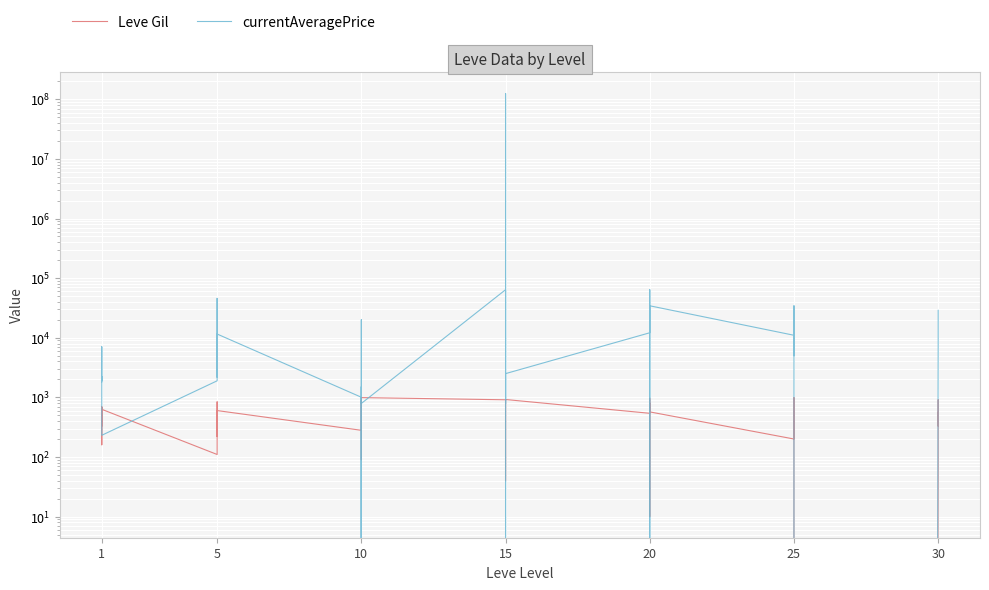

Reading left to right, transcribe all the data shown in this chart.

Leve Gil: 330	690	630	160	690	630	110	840	790	220	490	600	280	880	780	430	90	990	910	40	170	790	910	920	540	800	10	120	960	570	200	390	660	990	390	0	70	910	330	560
currentAveragePrice: 1820	3763	7058	1893	2219	231	1894	45743	3251	2882	2180	11533	1004	0	1508	0	20000	790	63879	0	125001930	20952	790	2500	12116	20952	33749	0	63879	34335	11000	4997	34335	5638	11011	0	7525	9500	11011	28833